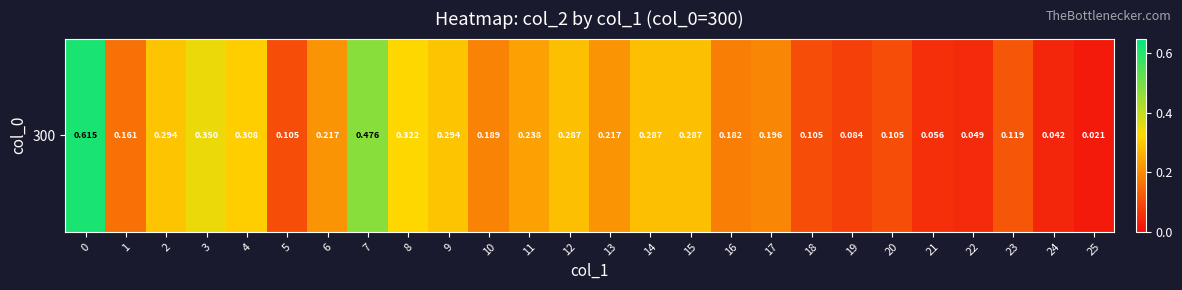

The value at 15 is 0.3. True or false?

True